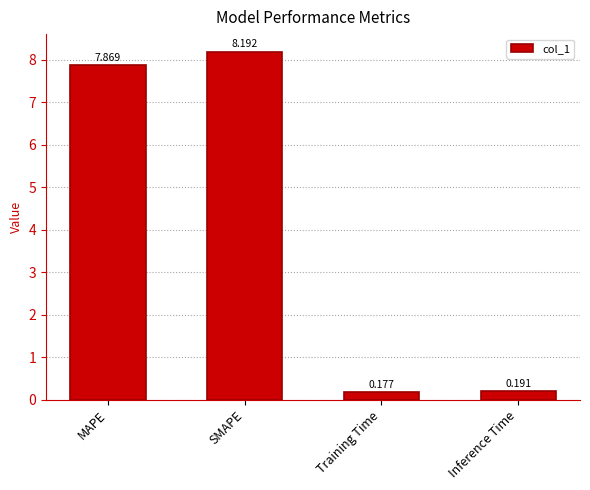

What is the sum of the values at SMAPE and MAPE?

16.1